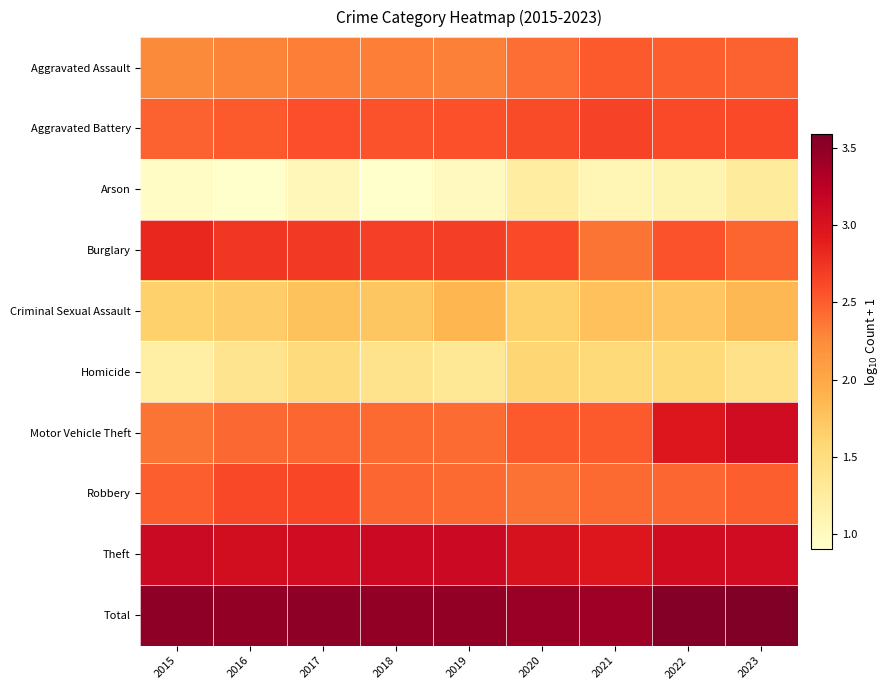

Reading right to left, extract all data points from this chart.

Aggravated Assault: 2023=2.5	2022=2.5	2021=2.5	2020=2.4	2019=2.3	2018=2.3	2017=2.3	2016=2.3	2015=2.3
Aggravated Battery: 2023=2.6	2022=2.6	2021=2.6	2020=2.6	2019=2.6	2018=2.6	2017=2.6	2016=2.5	2015=2.5
Arson: 2023=1.3	2022=1.1	2021=1.1	2020=1.2	2019=1.0	2018=0.9	2017=1.0	2016=0.9	2015=1.0
Burglary: 2023=2.5	2022=2.6	2021=2.4	2020=2.6	2019=2.7	2018=2.7	2017=2.7	2016=2.7	2015=2.8
Criminal Sexual Assault: 2023=1.9	2022=1.7	2021=1.8	2020=1.6	2019=1.9	2018=1.7	2017=1.8	2016=1.7	2015=1.6
Homicide: 2023=1.4	2022=1.6	2021=1.6	2020=1.6	2019=1.3	2018=1.4	2017=1.5	2016=1.4	2015=1.2
Motor Vehicle Theft: 2023=3.1	2022=3.0	2021=2.5	2020=2.5	2019=2.4	2018=2.4	2017=2.4	2016=2.4	2015=2.4
Robbery: 2023=2.5	2022=2.5	2021=2.4	2020=2.4	2019=2.4	2018=2.5	2017=2.6	2016=2.6	2015=2.5
Theft: 2023=3.1	2022=3.1	2021=3.0	2020=3.0	2019=3.1	2018=3.1	2017=3.1	2016=3.1	2015=3.1
Total: 2023=3.6	2022=3.6	2021=3.4	2020=3.4	2019=3.5	2018=3.5	2017=3.5	2016=3.5	2015=3.5